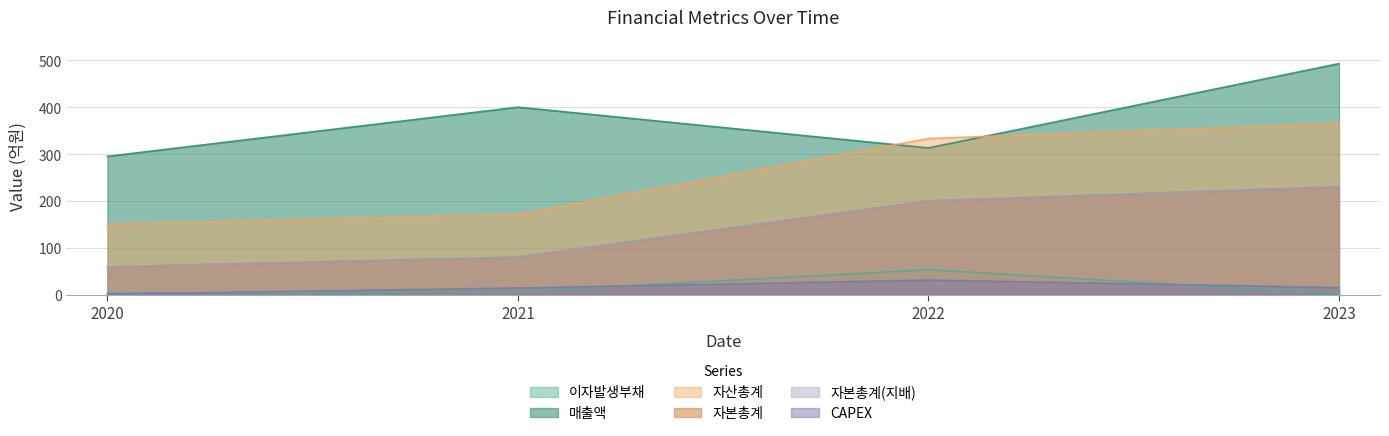

At which label does 매출액 first exceed 400?

2023